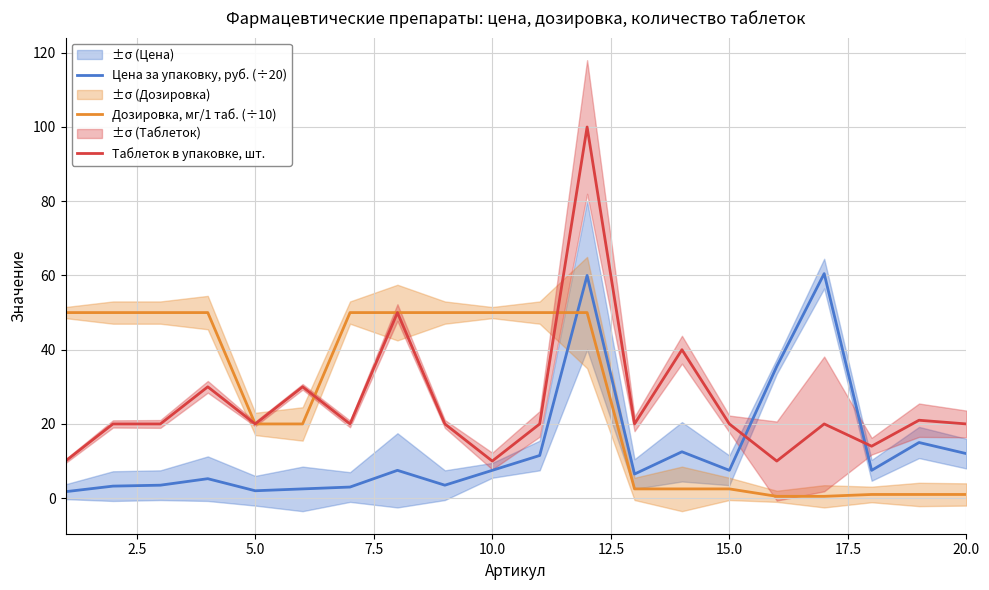

Which series ends up on top after the final intersection of Таблеток в упаковке, шт. and Цена за упаковку, руб. (÷20)?

Таблеток в упаковке, шт.